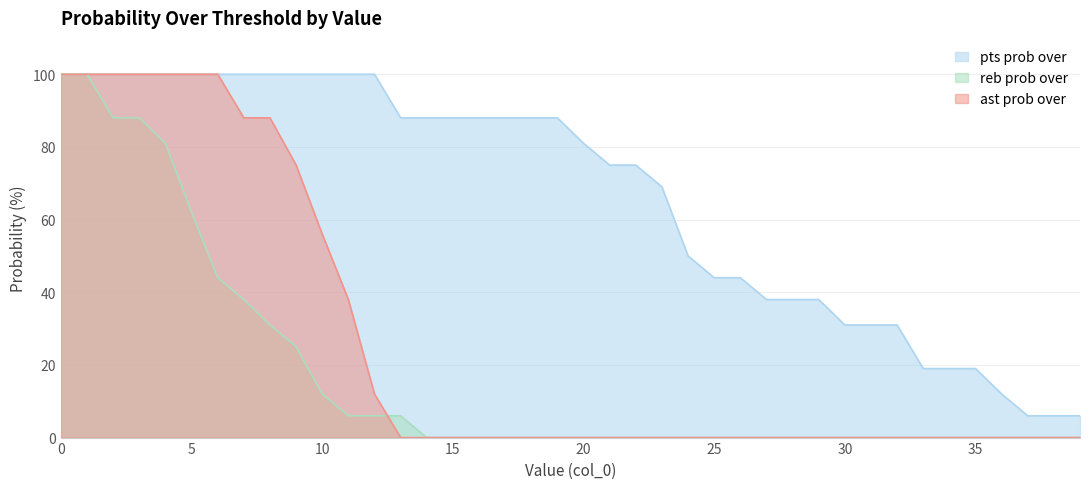

Reading right to left, transcribe all the data shown in this chart.

pts prob over: 6	6	6	12	19	19	19	31	31	31	38	38	38	44	44	50	69	75	75	81	88	88	88	88	88	88	88	100	100	100	100	100	100	100	100	100	100	100	100	100
reb prob over: 0	0	0	0	0	0	0	0	0	0	0	0	0	0	0	0	0	0	0	0	0	0	0	0	0	0	6	6	6	12	25	31	38	44	62	81	88	88	100	100
ast prob over: 0	0	0	0	0	0	0	0	0	0	0	0	0	0	0	0	0	0	0	0	0	0	0	0	0	0	0	12	38	56	75	88	88	100	100	100	100	100	100	100